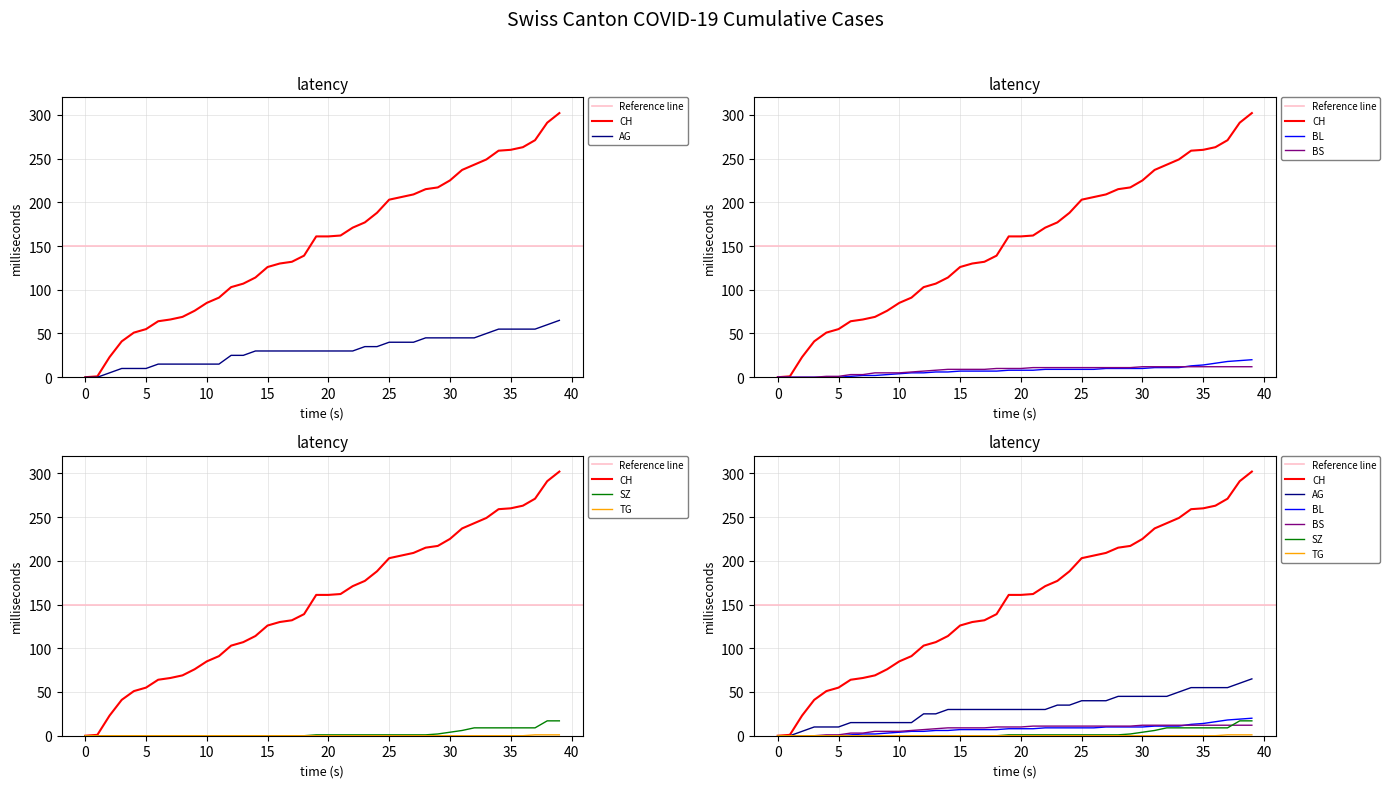

True or false: BL has a value of 22 at 2020-07-04.

False